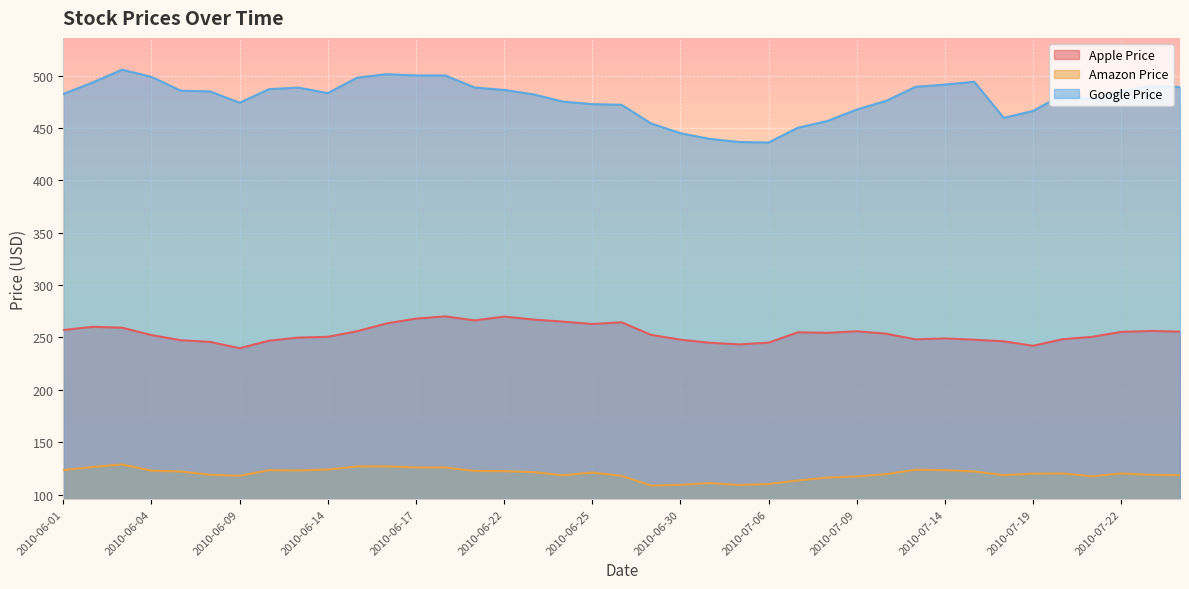

At which category is the sum across all series the highest?

2010-06-18